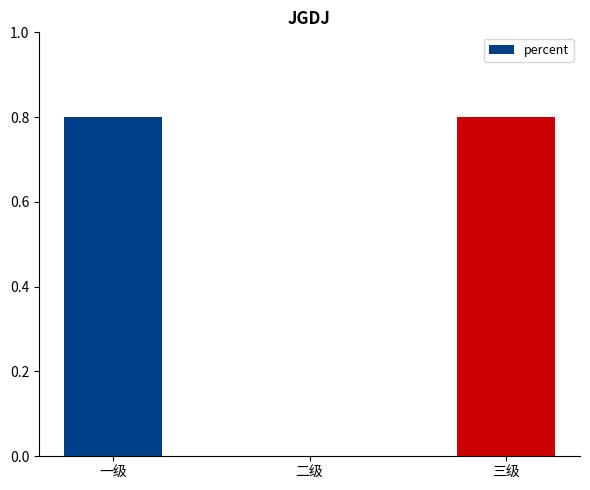

What is the maximum value shown in the chart?

0.8